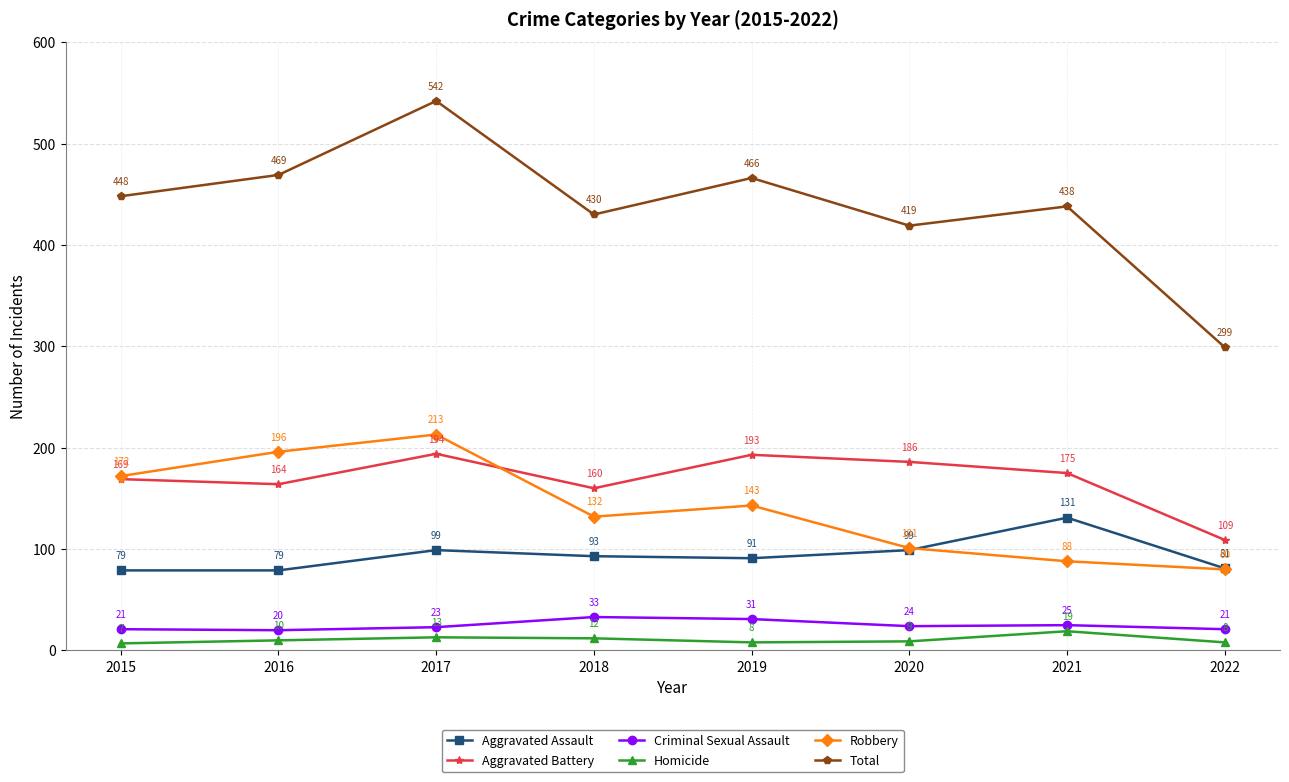

What is the difference between the maximum and minimum values in the Robbery series?

133